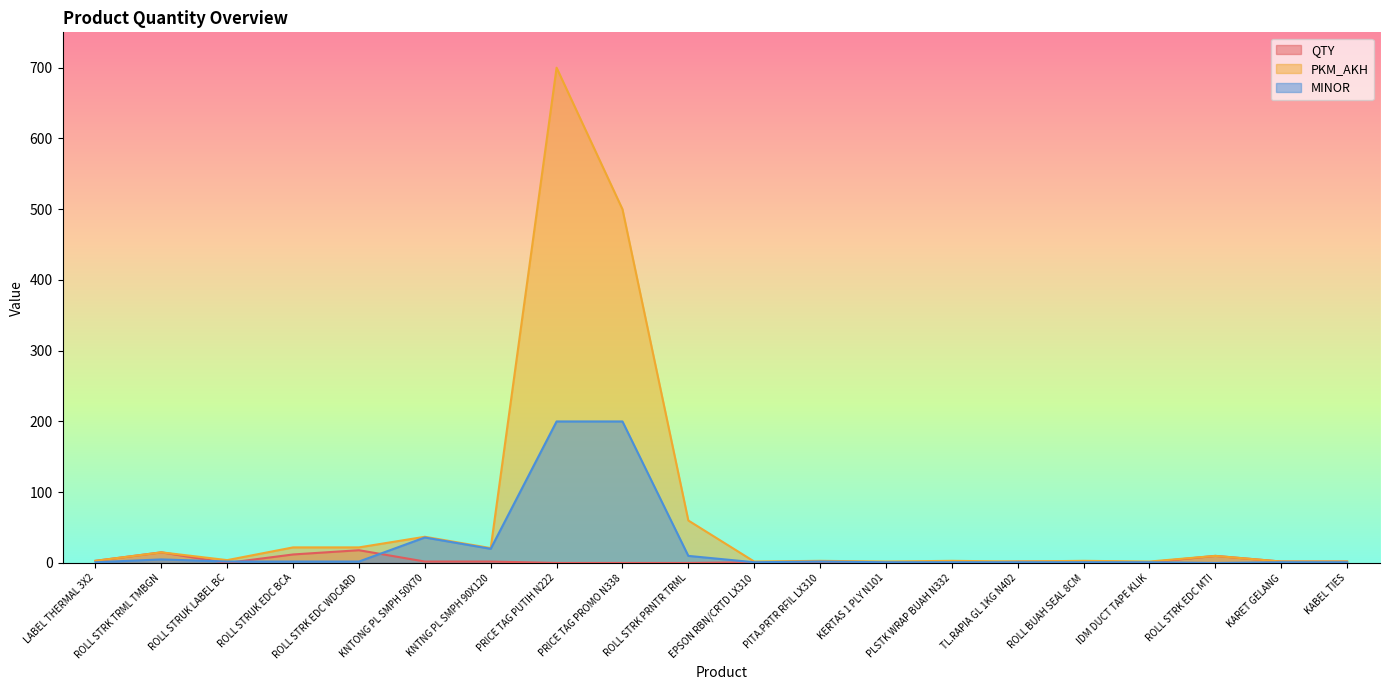

Rank the series by their average value, from lowest to highest.

QTY, MINOR, PKM_AKH